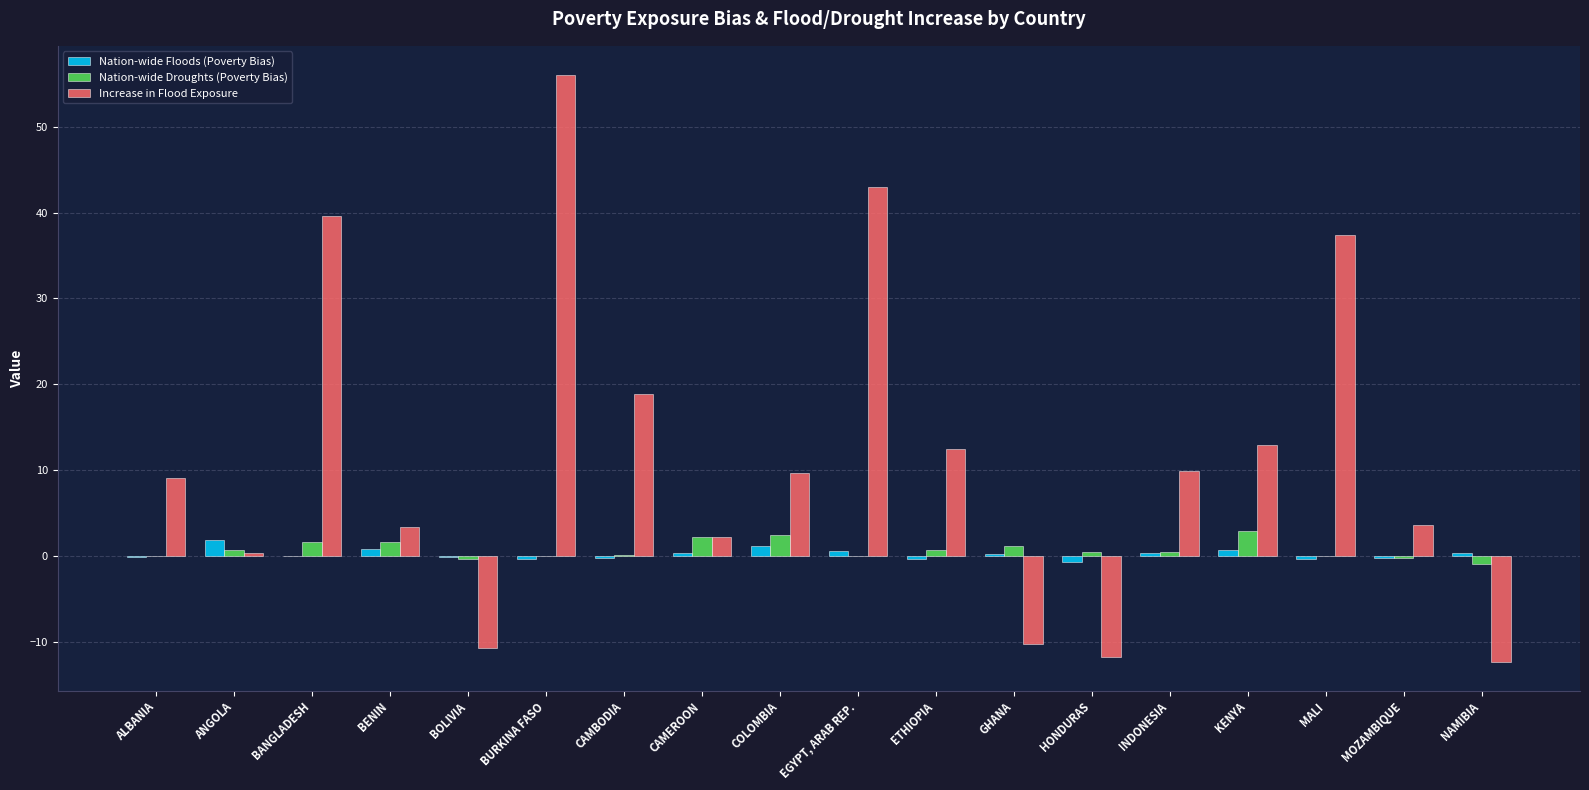

Which category has the highest value in the Increase in Flood Exposure series?

BURKINA FASO